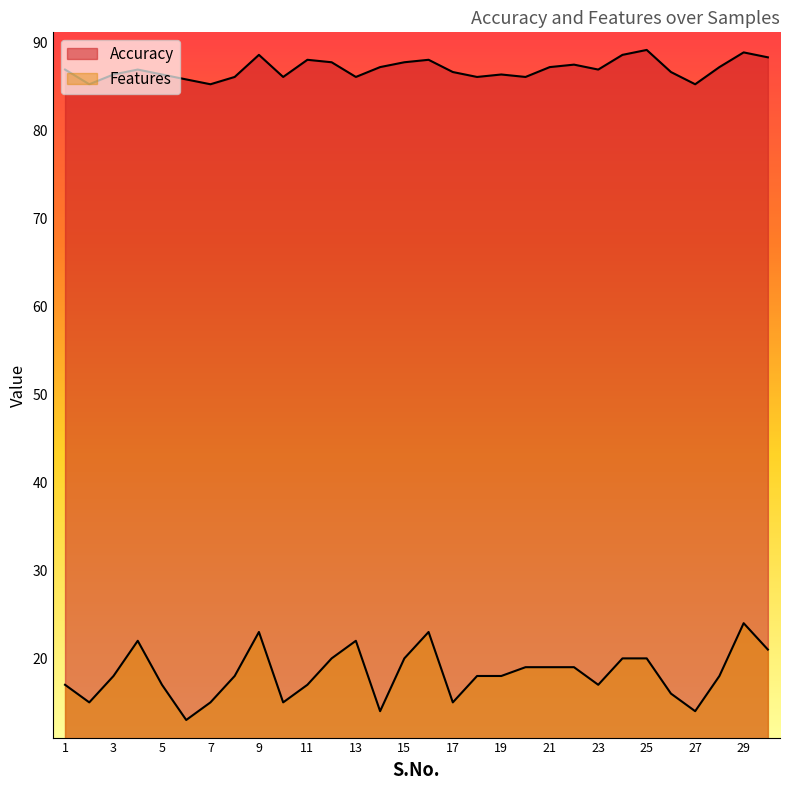

At which label does Accuracy first exceed 86?

1